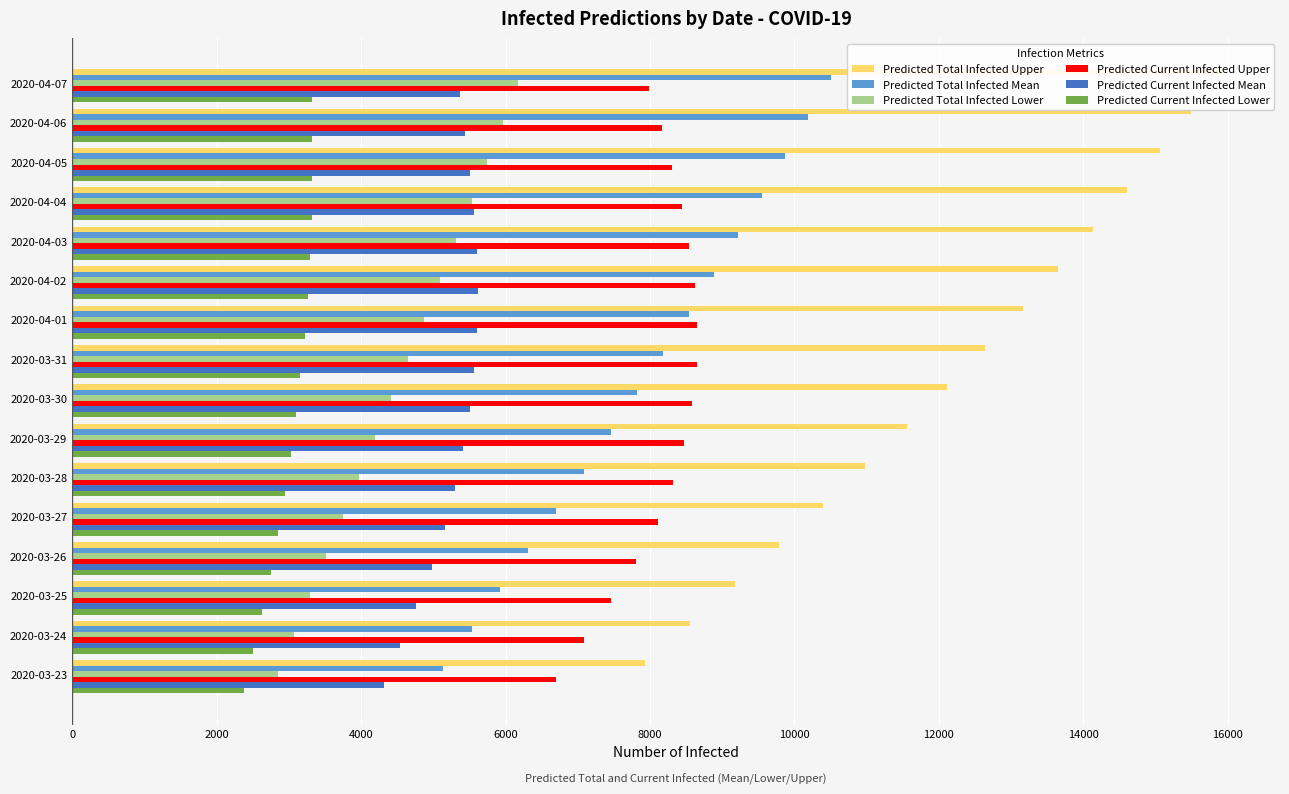

Which series has the largest total across all categories?

Predicted Total Infected Upper